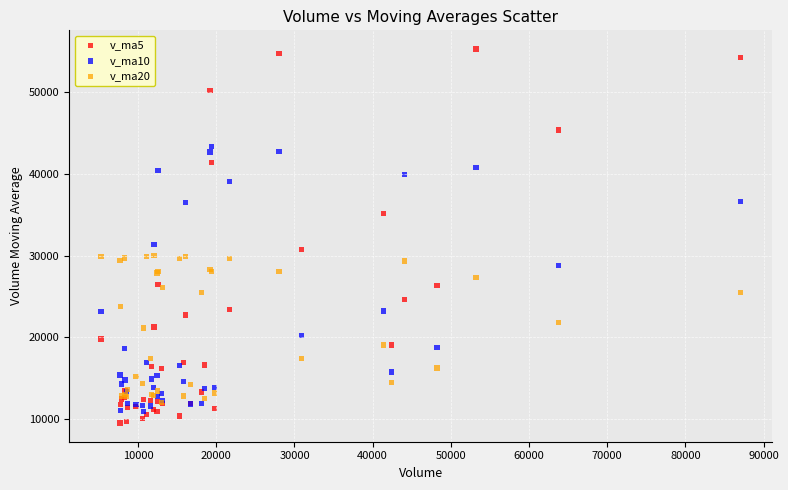

Across all series, what Y value is closest to 32387?

31308.9